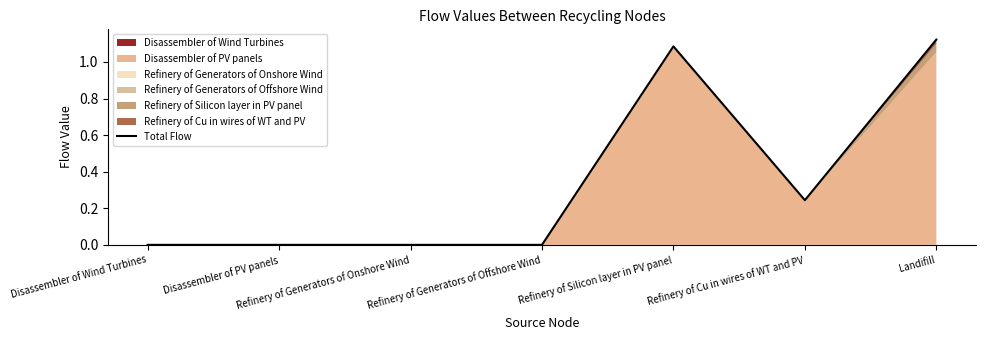

What position from the right is Refinery of Cu in wires of WT and PV?

2